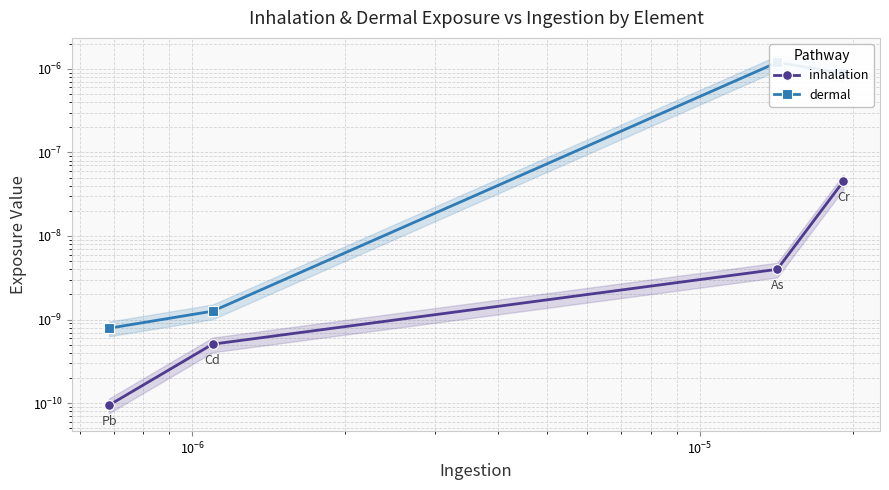

How many interior local peaks does the dermal series have?

1